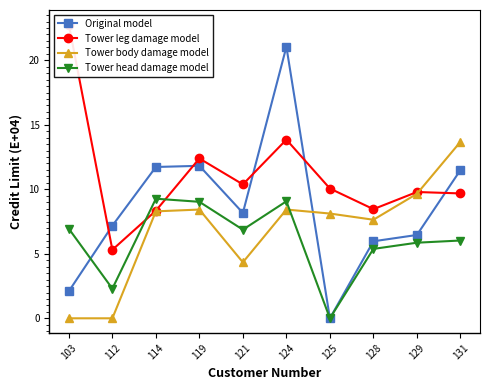

Is the value of Tower head damage model at 119 greater than the value of Tower body damage model at 129?

No